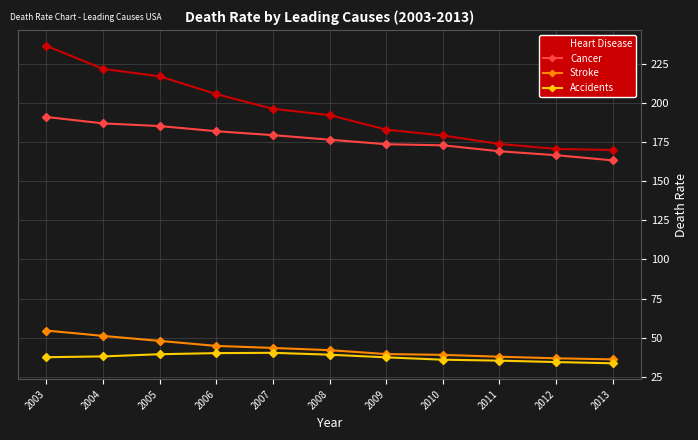

True or false: Stroke and Accidents cross at least once.

False